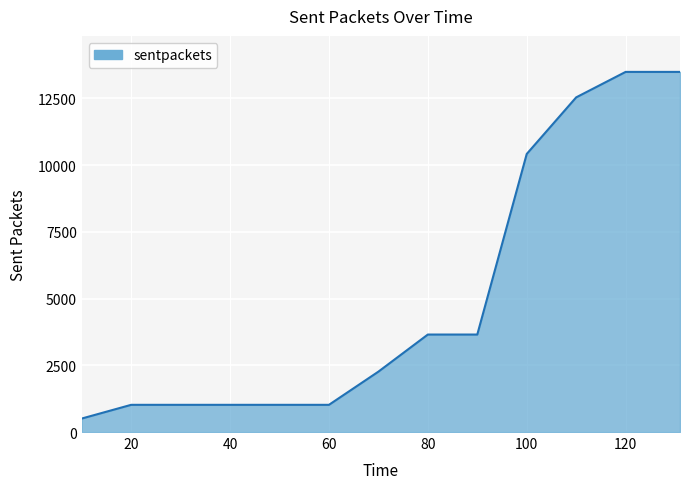

What is the difference between the maximum and minimum values?

12986